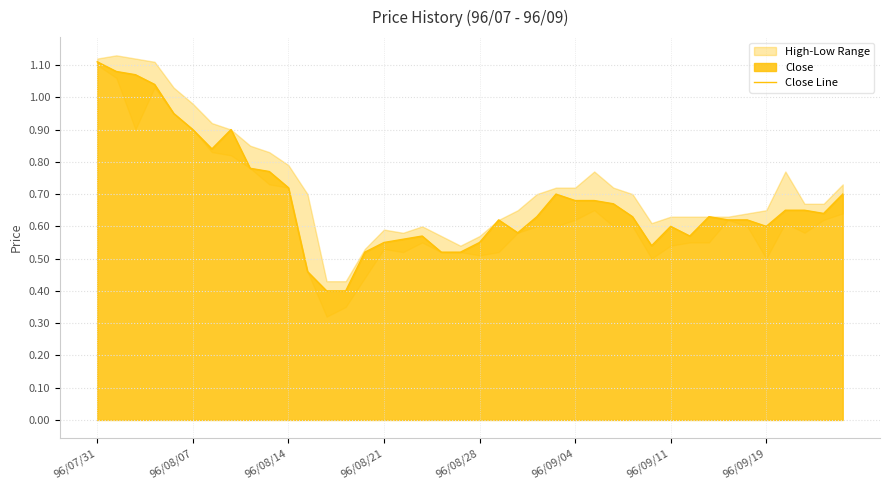

True or false: Close Line has a value of 0.8 at 96/09/11.

False